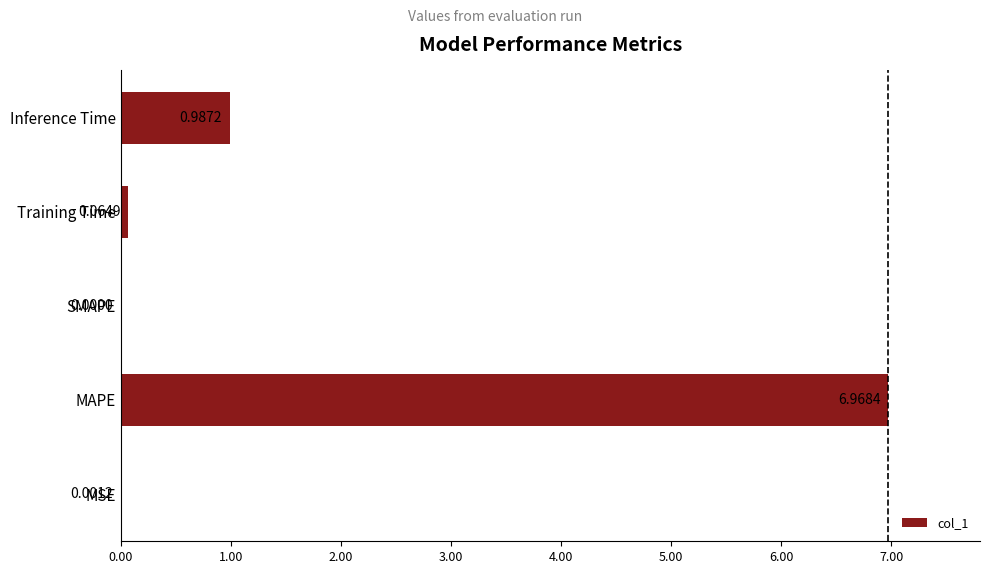

What is the sum of all values?

8.0